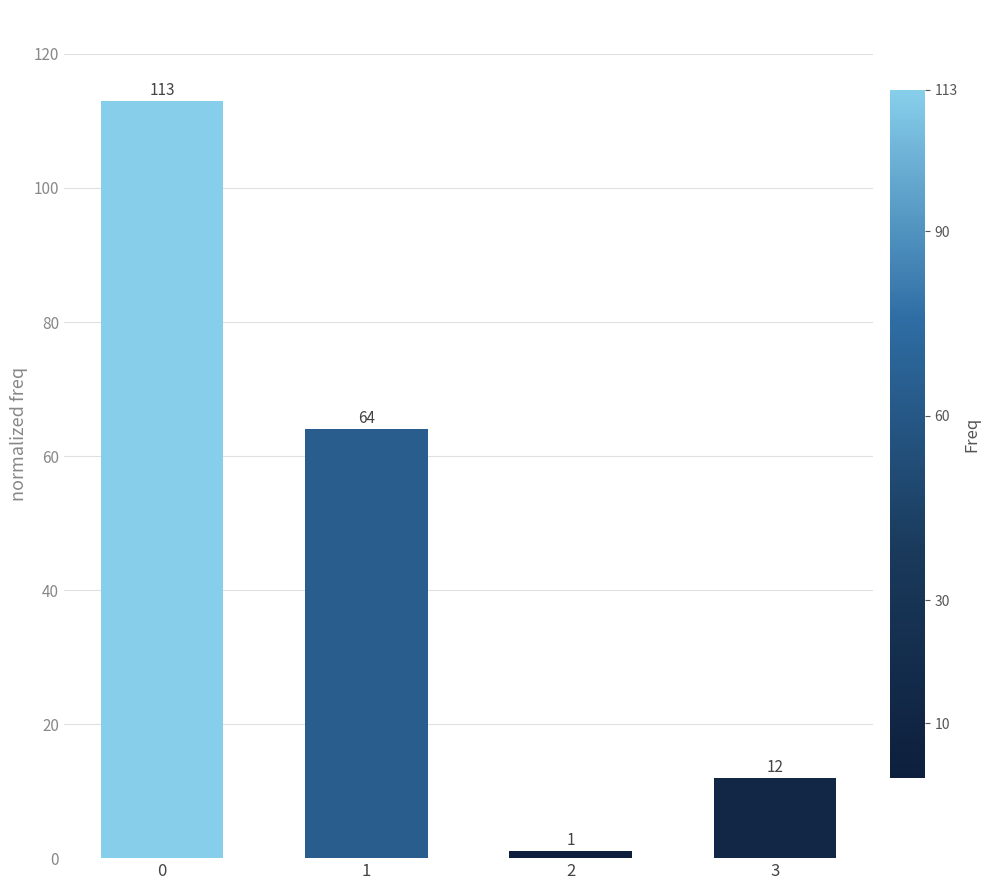

Count the number of categories in the chart.

4